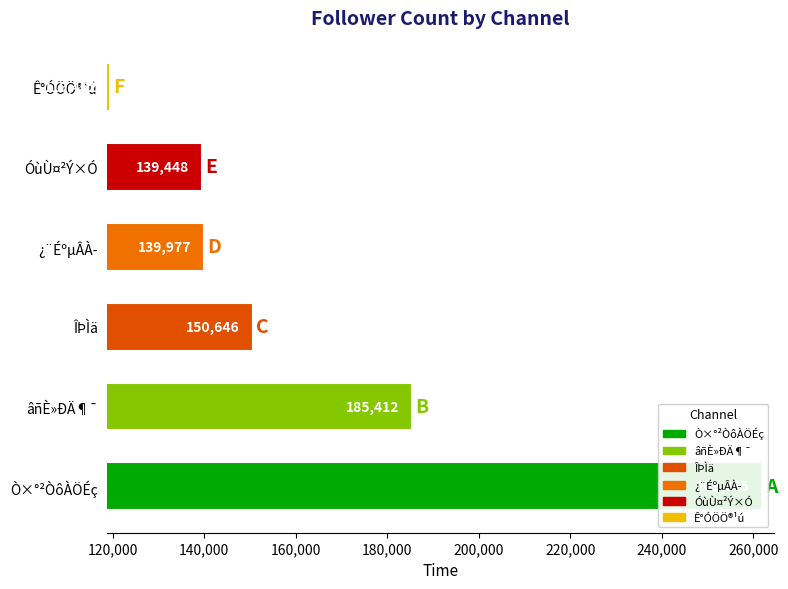

Count the number of data series in this chart.

6